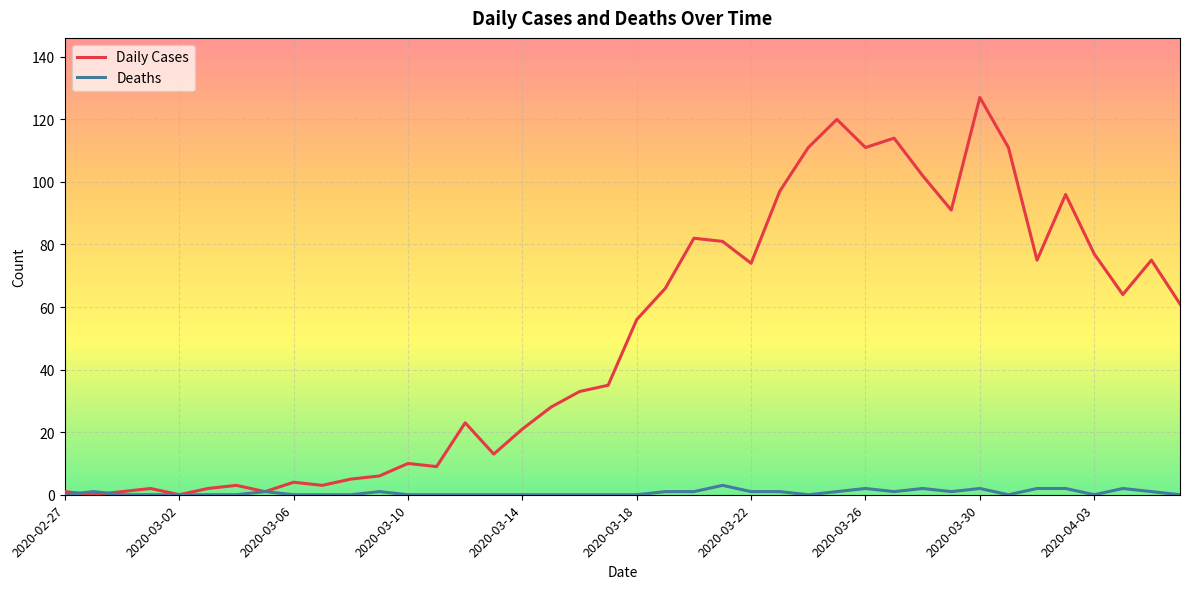

Rank the series by their maximum value, from highest to lowest.

Daily Cases, Deaths